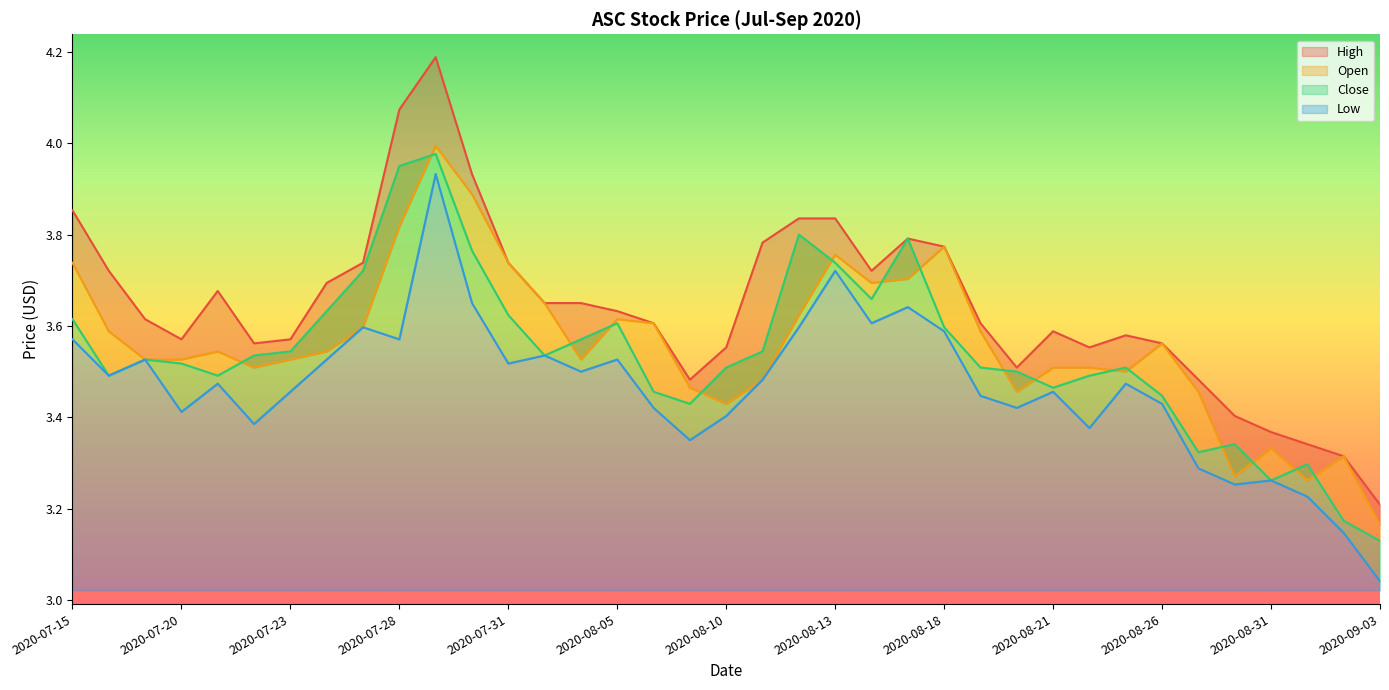

At which label does Open reach its minimum?

2020-09-03